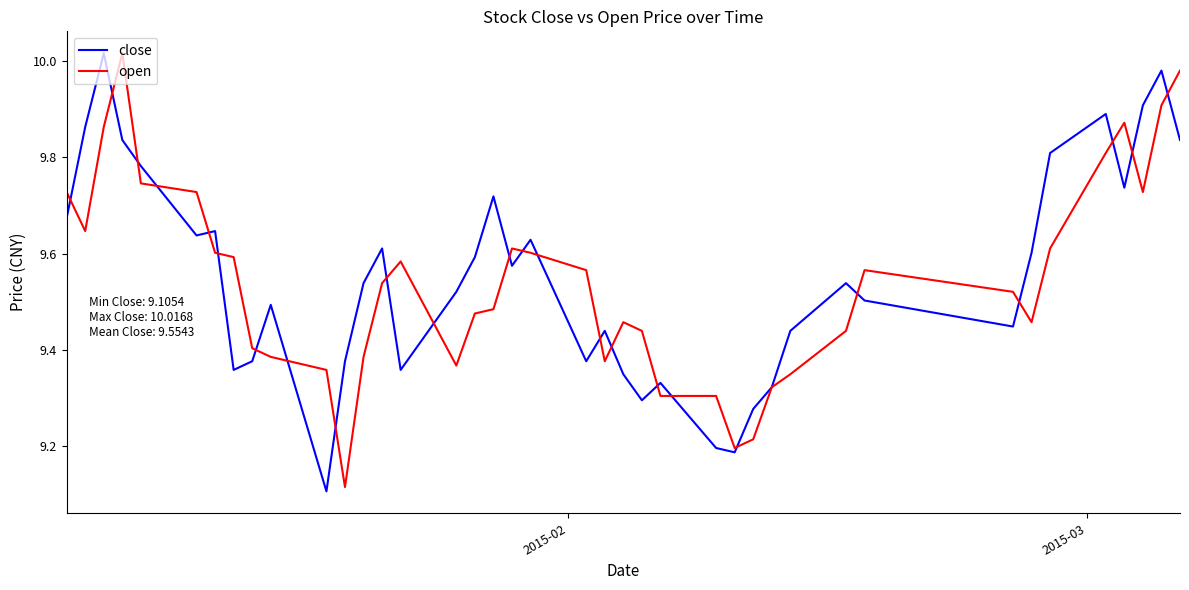

Which series has the largest range (max minus min)?

close